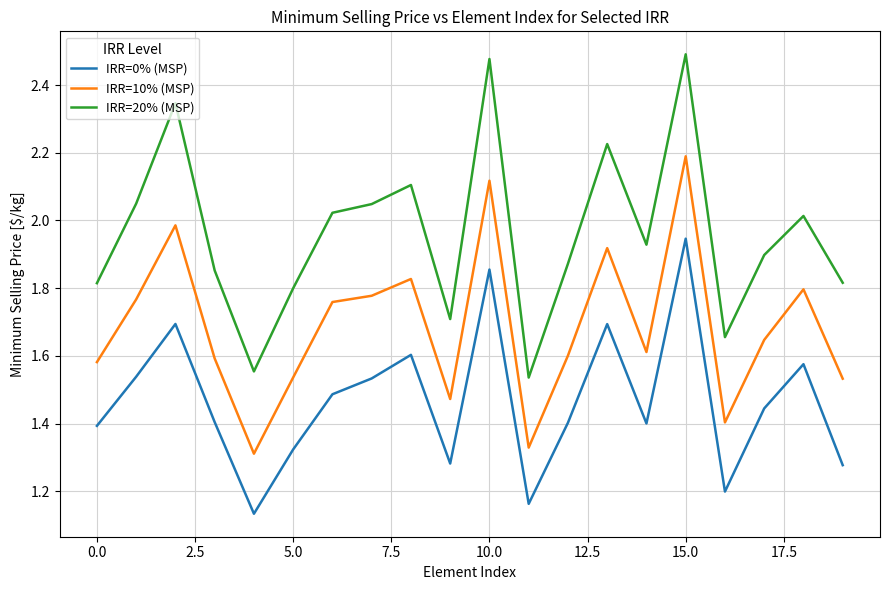

Which series has the largest range (max minus min)?

IRR=20% (MSP)